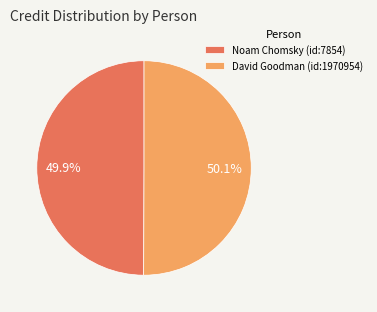

Is there any slice that represents more than half of the pie?

Yes